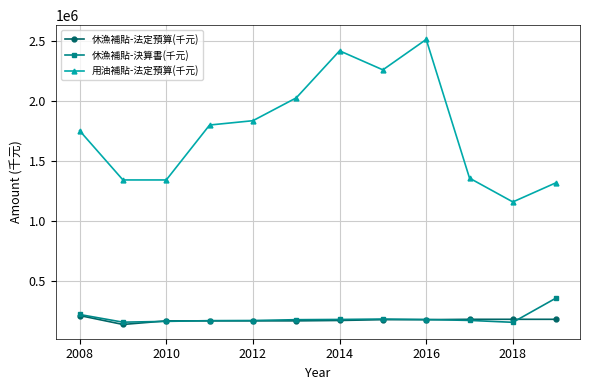

Does the chart display data point markers on the line(s)?

Yes